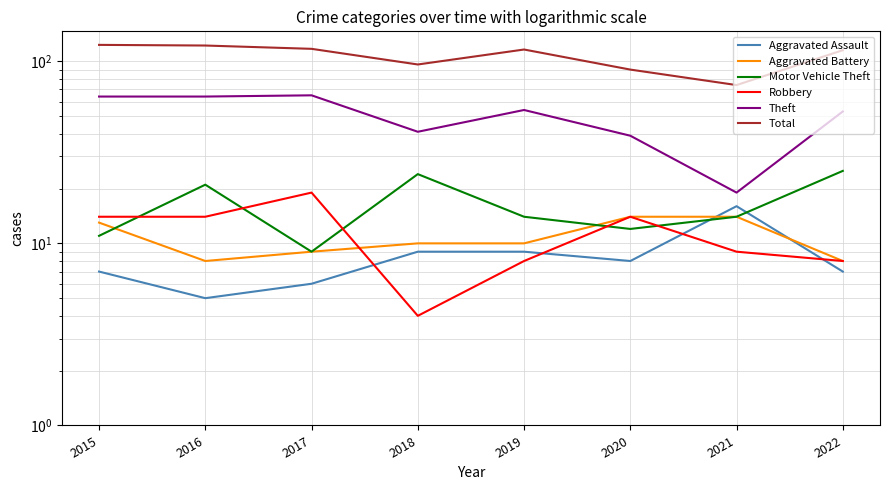

Which series has the largest range (max minus min)?

Total